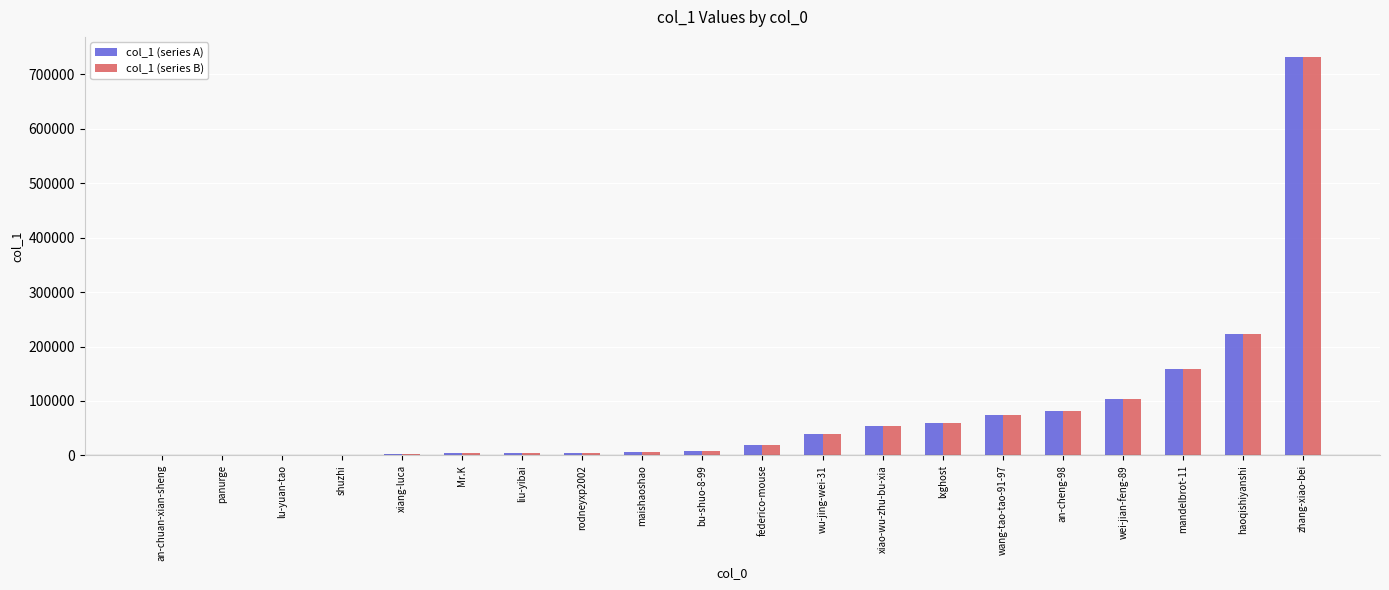

The col_1 (series B) series shows 47322 at wang-tao-tao-91-97. True or false?

False